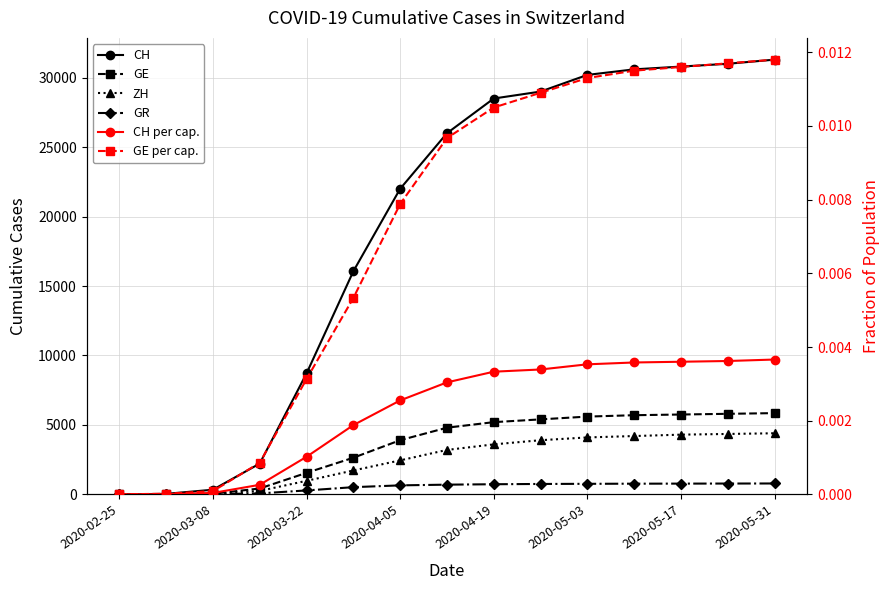

What is the value of the GE point at the 5th from the left?

1549.0